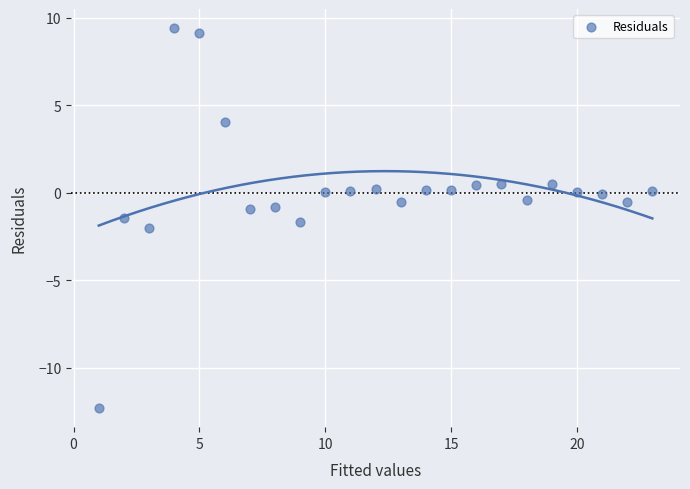

What is the range of X values (max minus min)?

22.0